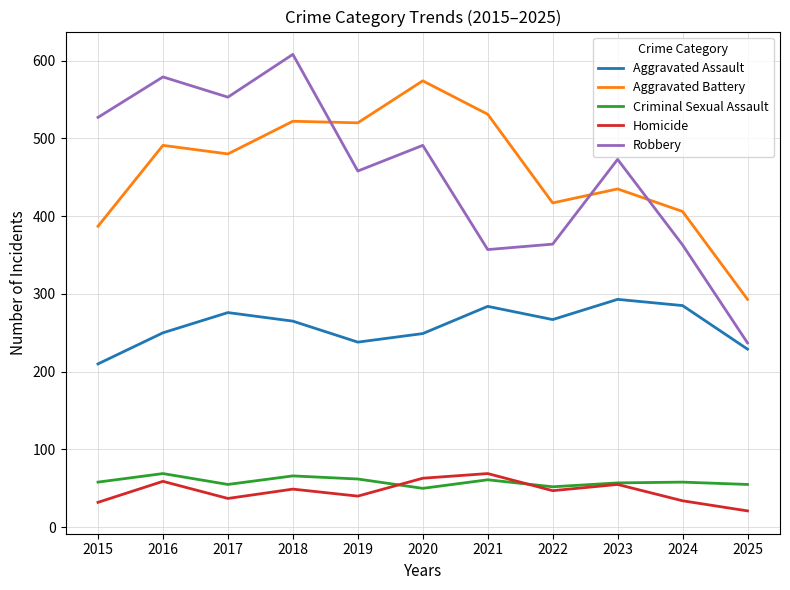

What is the difference between the highest and lowest values at 2021?

470